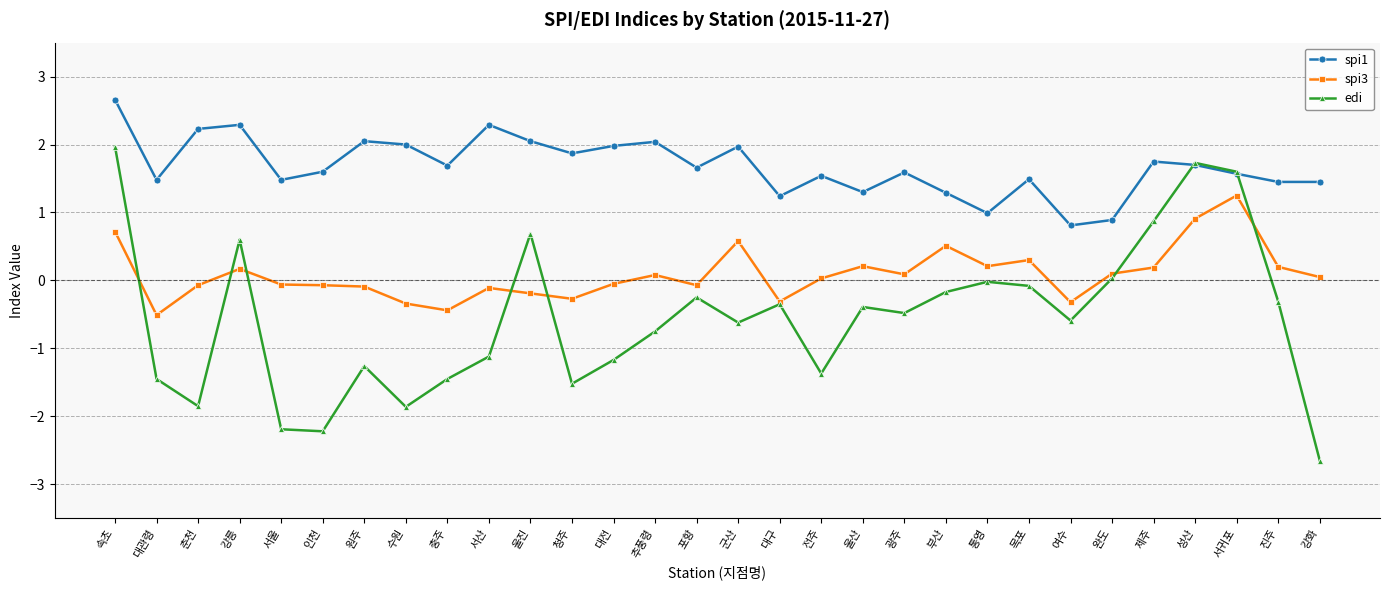

What is the value of the edi point at the 30th from the left?

-2.6